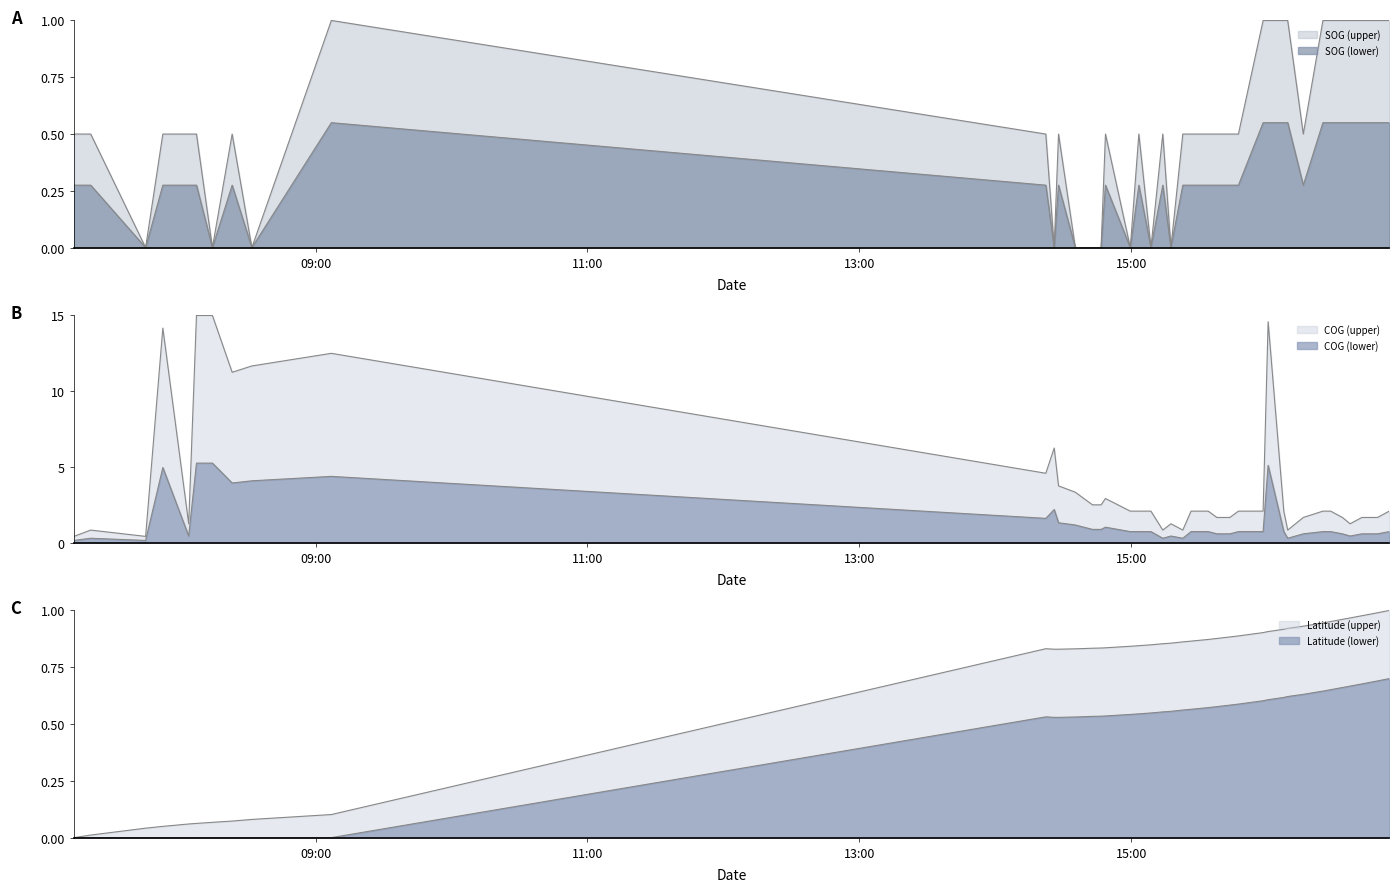

In Latitude, how many points are higher than both neighbors (excluding endpoints)?

1